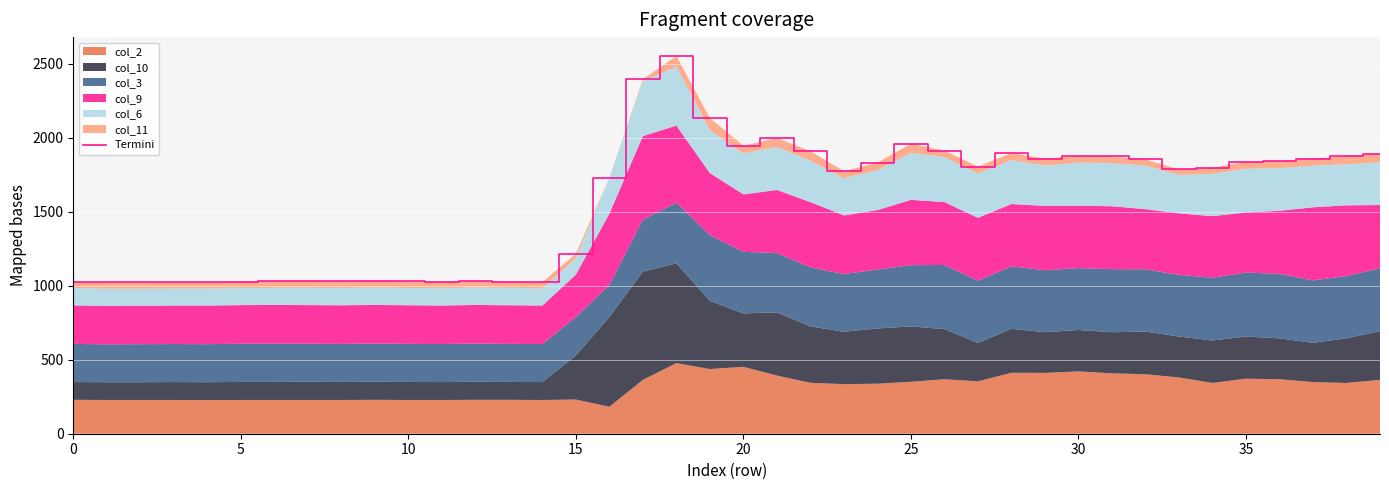

Reading left to right, list all the values displayed in this chart.

1026	1022	1022	1024	1024	1028	1031	1031	1030	1033	1029	1026	1031	1028	1024	1216	1729	2395	2552	2133	1946	1998	1909	1774	1832	1959	1913	1805	1896	1859	1877	1873	1853	1786	1797	1838	1840	1857	1876	1890